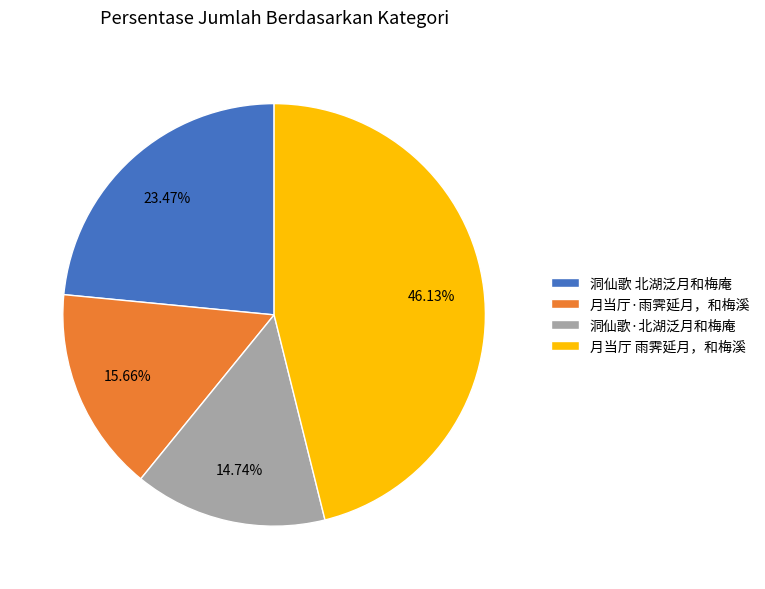

To the nearest percent, what is the combined percentage of 月当厅·雨霁延月，和梅溪 and 洞仙歌 北湖泛月和梅庵?

39%